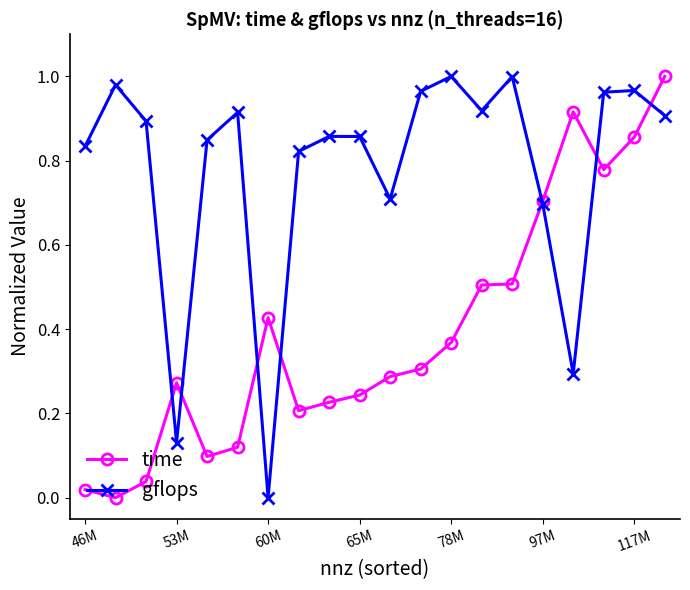

In gflops, how many points are lower than both neighbors (excluding endpoints)?

5